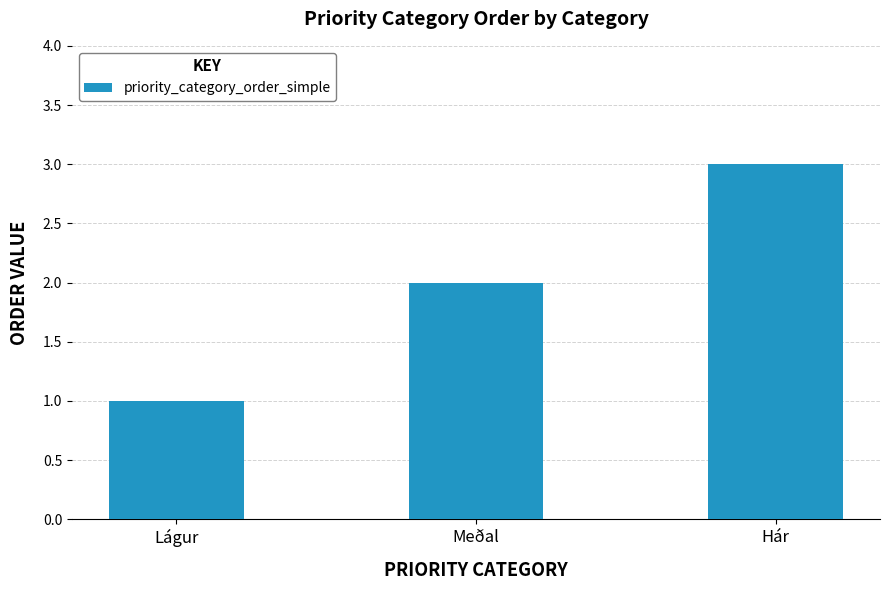

What is the minimum value shown in the chart?

1